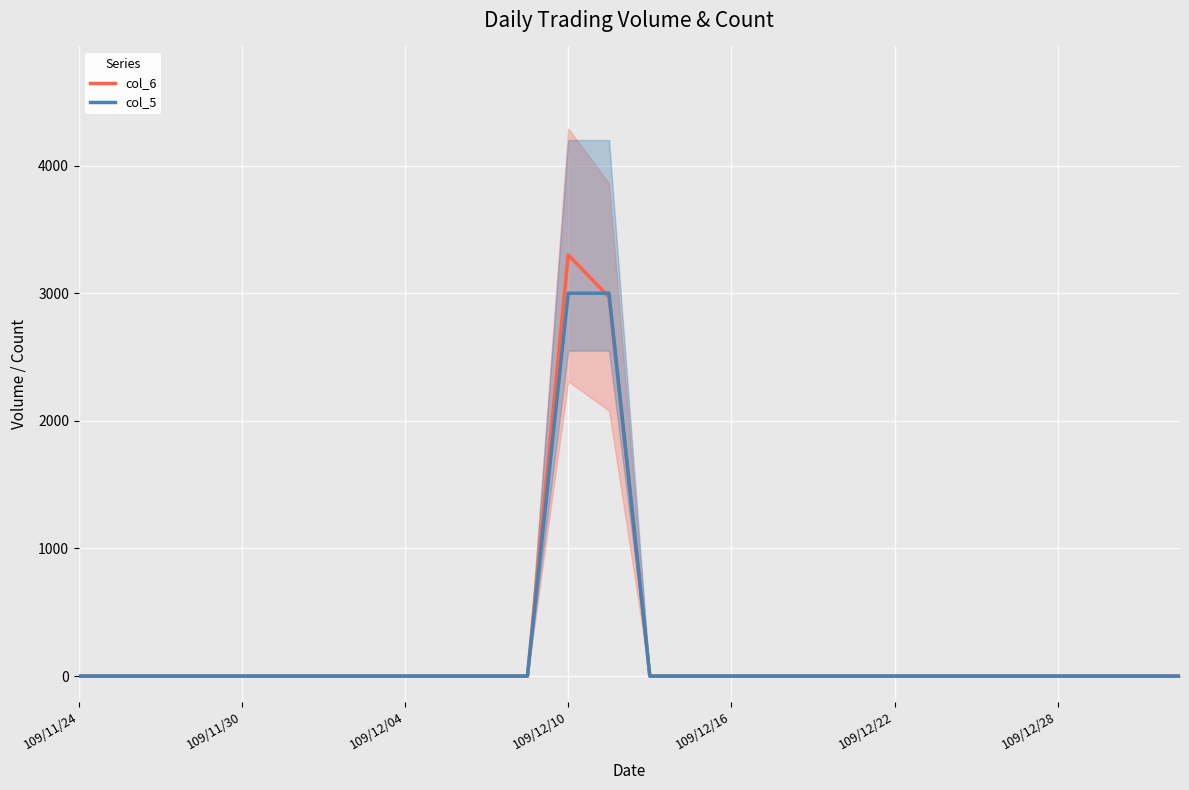

At 109/12/04, list the series in order from largest to smallest.

col_6, col_5